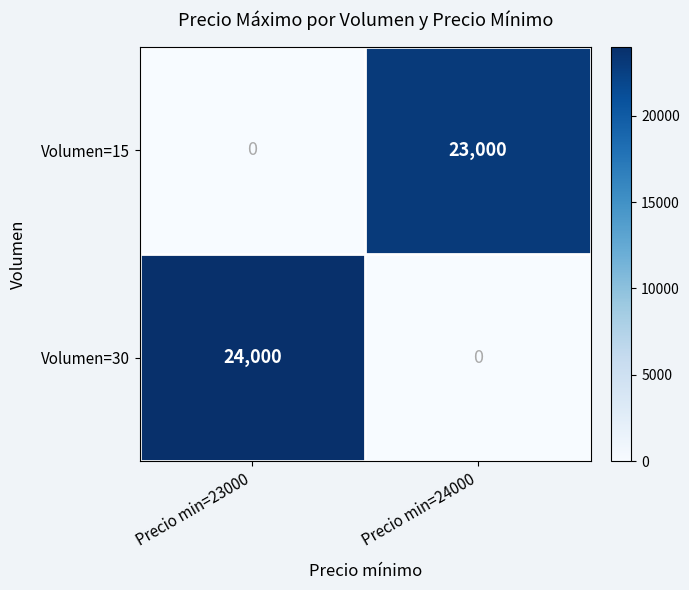

Rank the series by their average value, from highest to lowest.

Volumen=30, Volumen=15